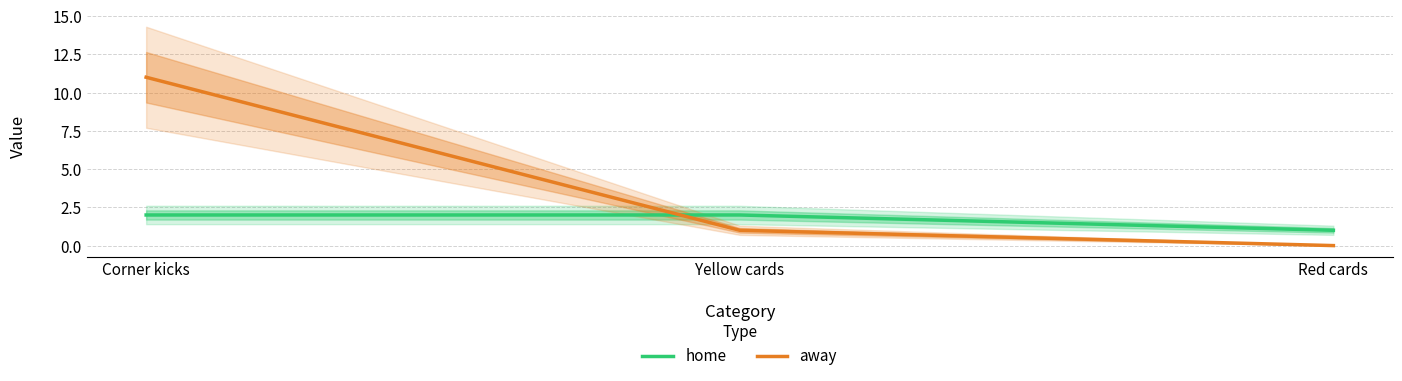

What position from the right is Yellow cards?

2